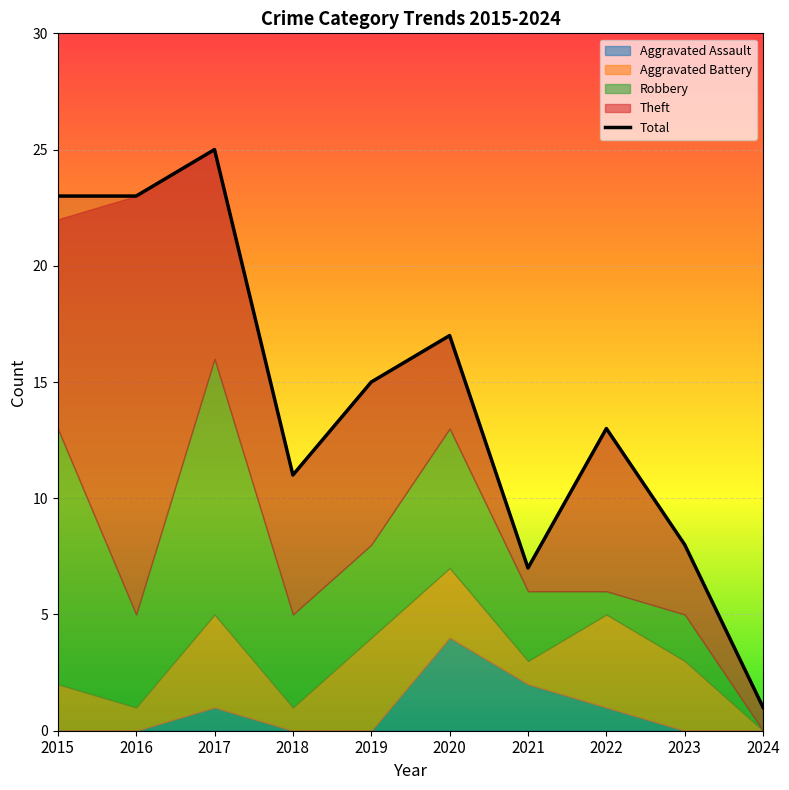

Which series changed the most between 2020 and 2021?

Total